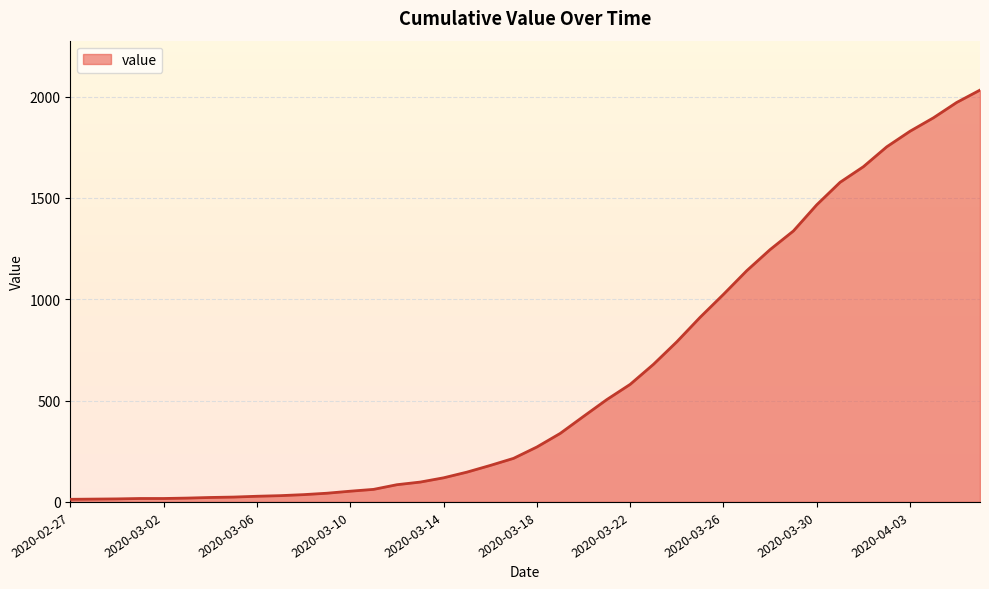

What is the greatest value displayed?

2032